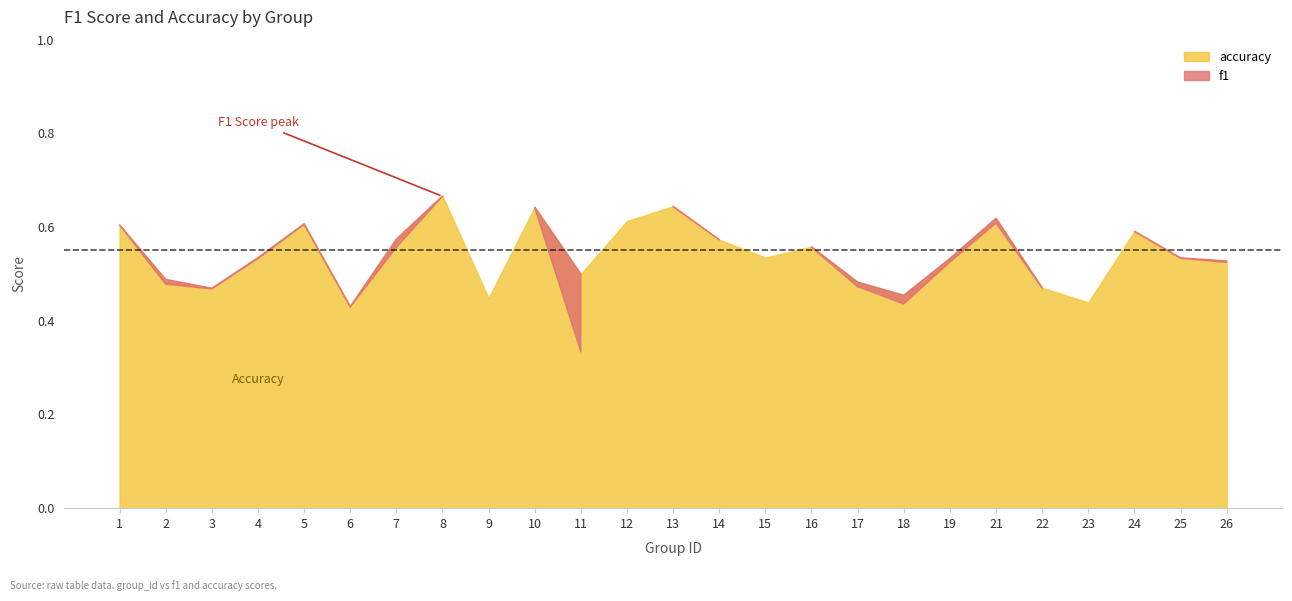

True or false: accuracy has a value of 0.2 at 13.

False